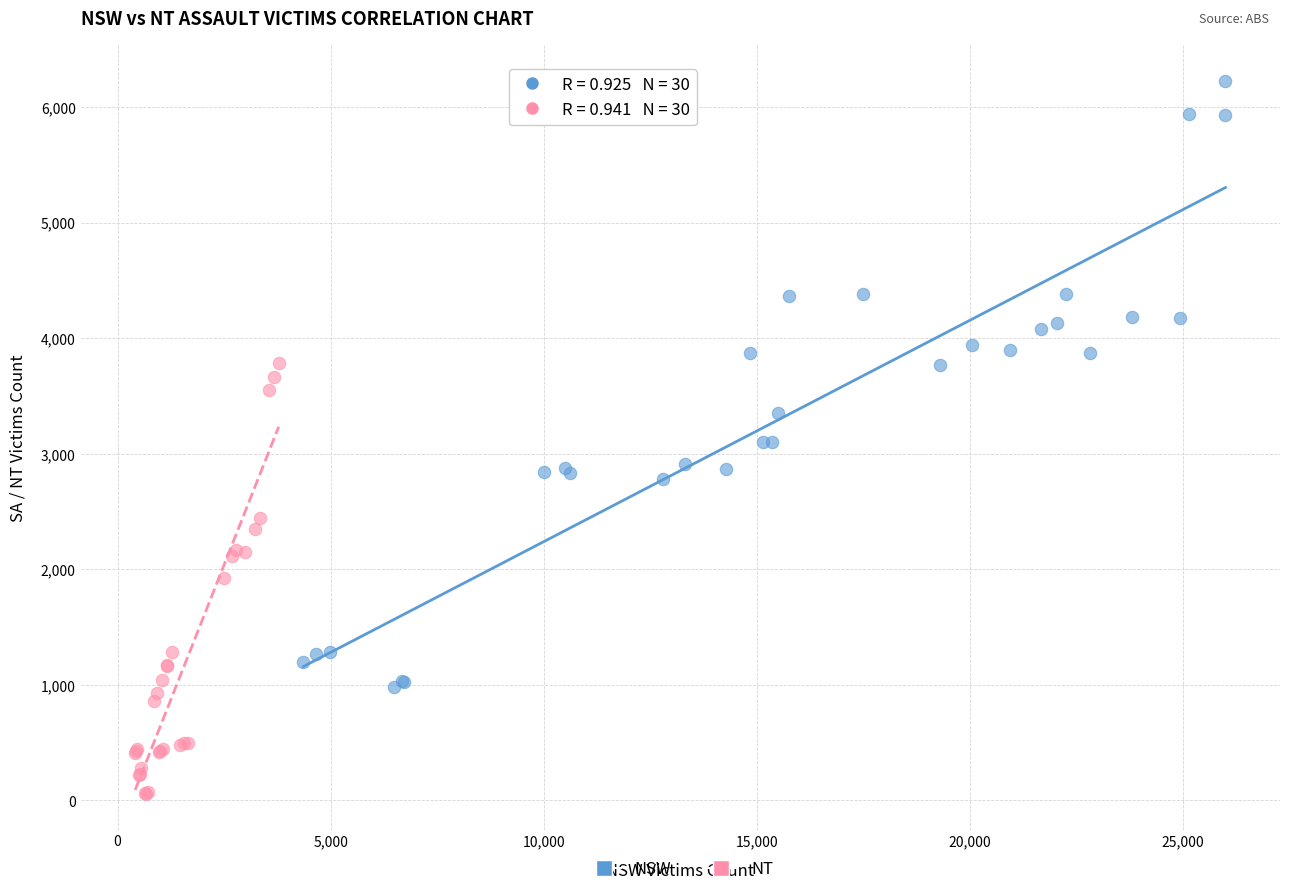

Which series reaches the maximum Y coordinate?

NSW